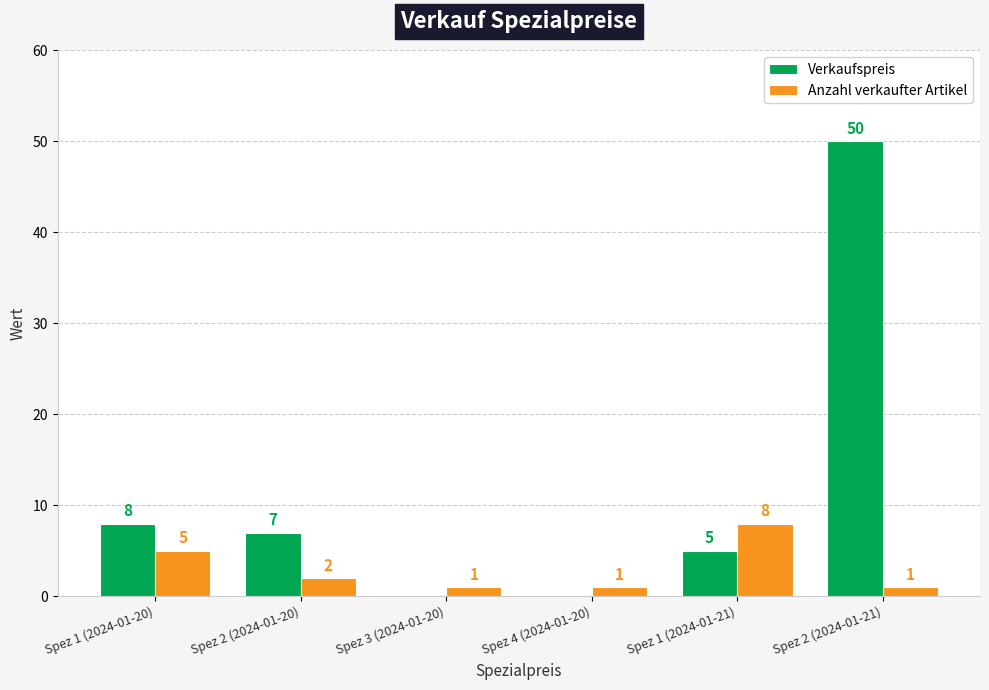

Are the bars horizontal?

No